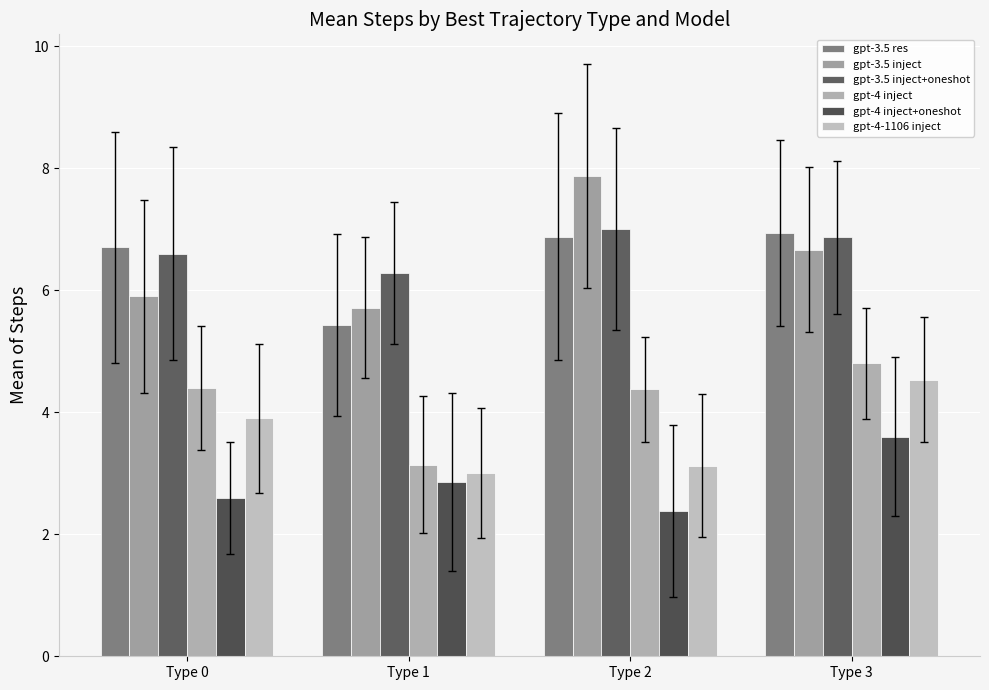

What is the total value across all series at Type 1?

26.4